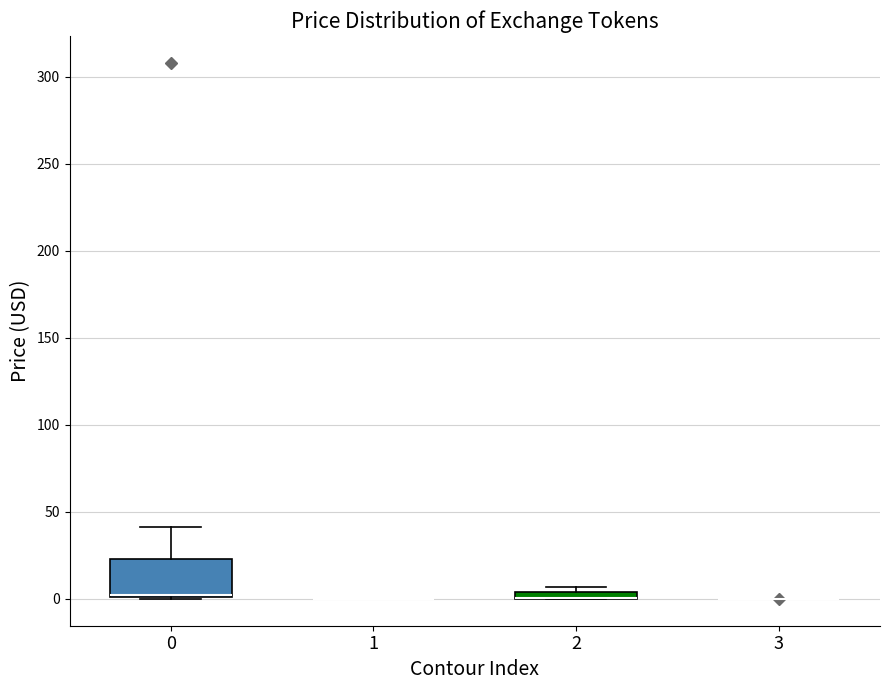

Comparing the boxes themselves (not the whiskers), which one is the tallest?

0